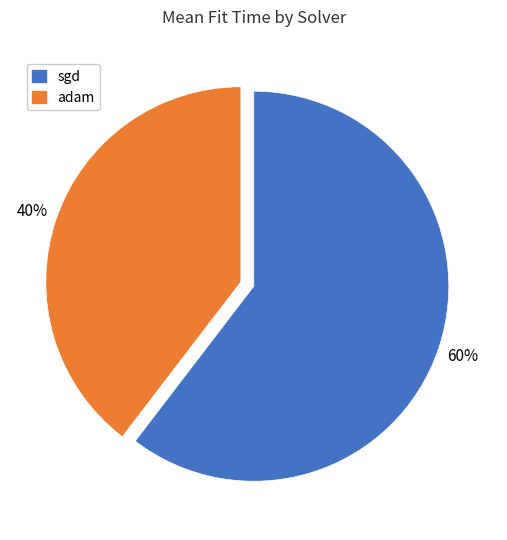

To the nearest percent, what is the average slice percentage?

50%